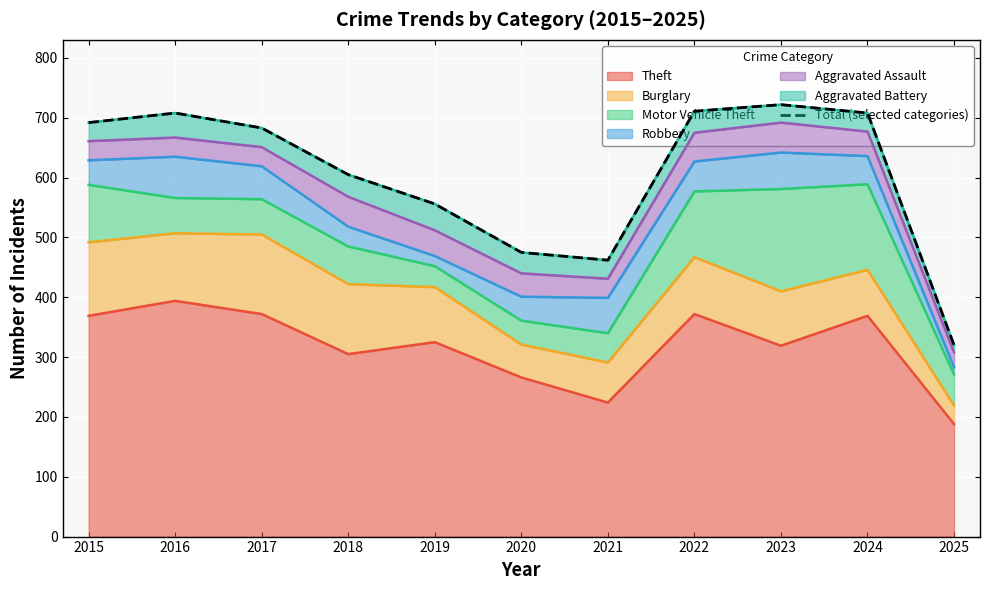

How many interior local peaks (higher than both neighbors) does the data have?

2